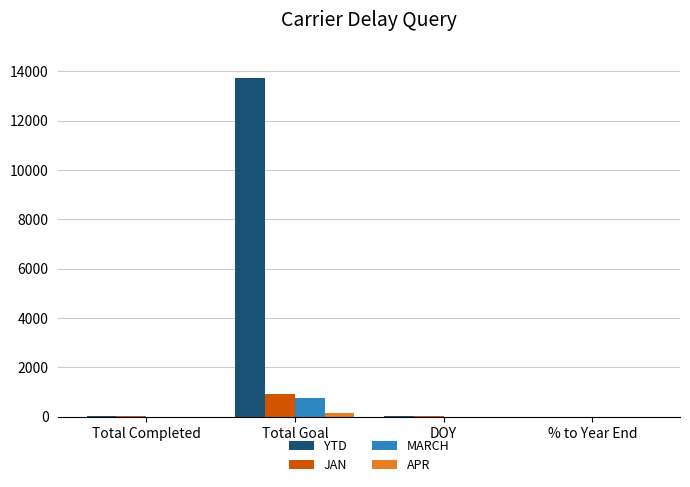

What are all the series names shown in the legend?

YTD, JAN, MARCH, APR